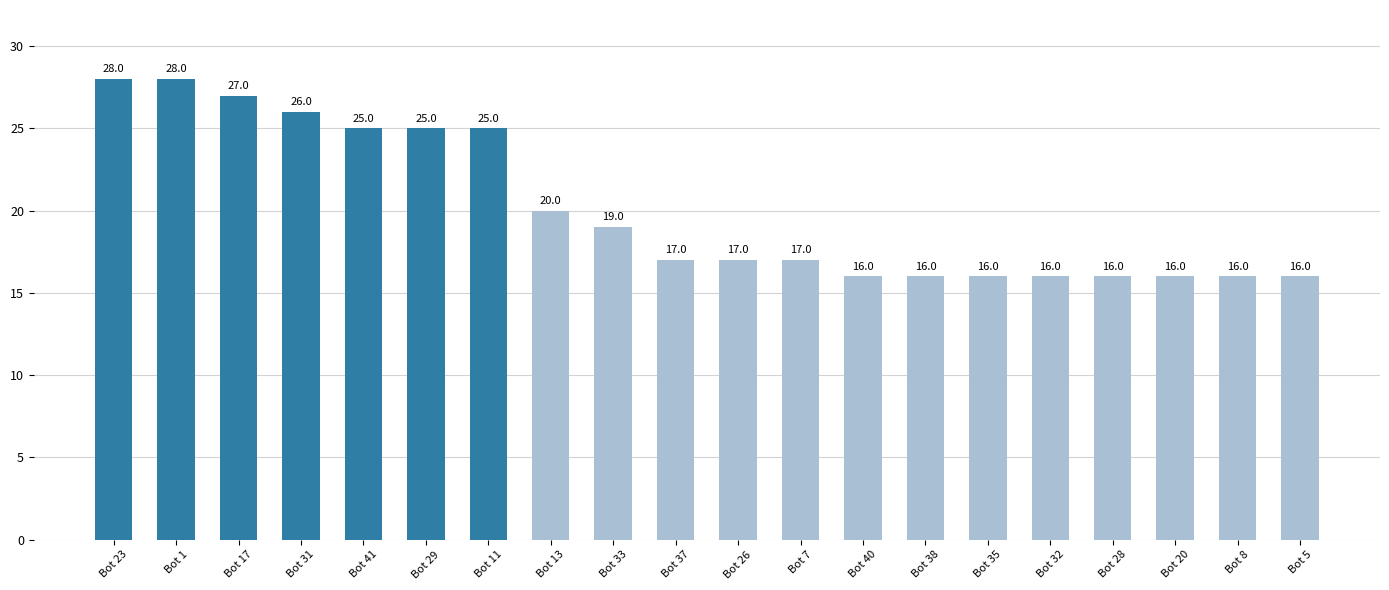

What is the average value?

20